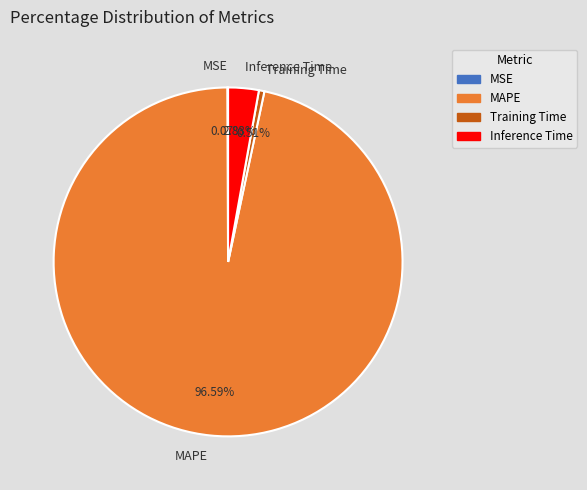

Does any single category account for the majority?

Yes